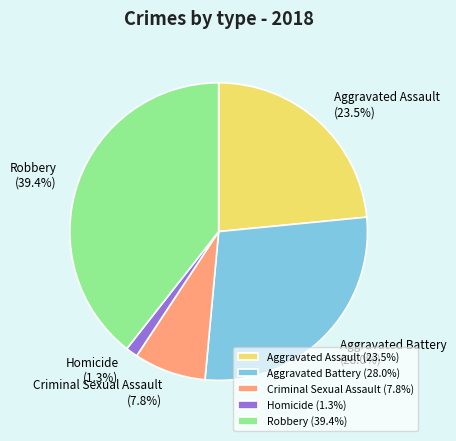

What is the largest slice in the pie chart?

Robbery